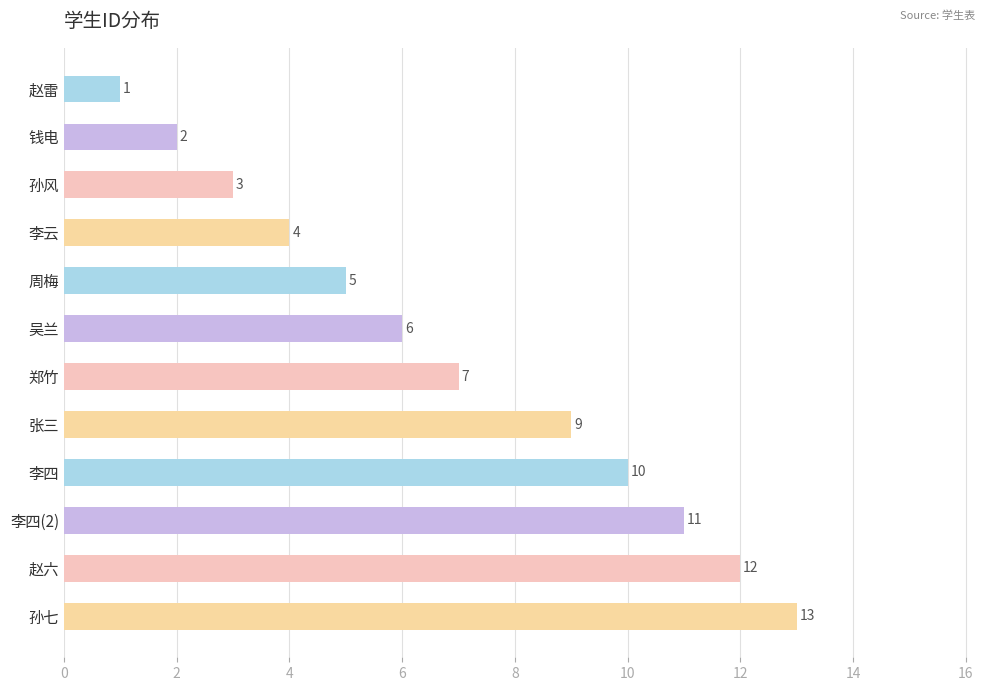

Which category has the highest value across all series?

孙七